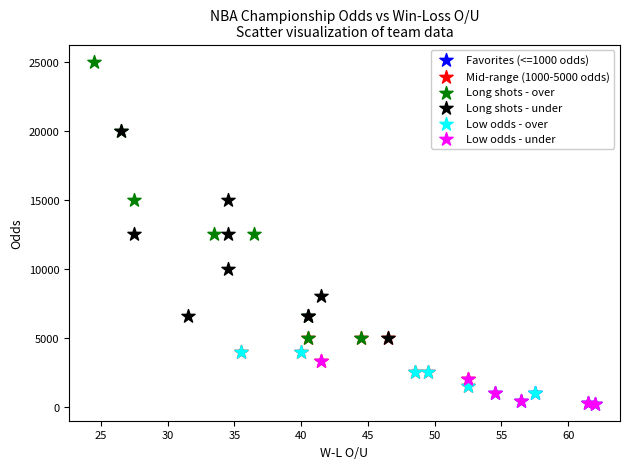

Which series reaches the maximum Y coordinate?

Long shots - over